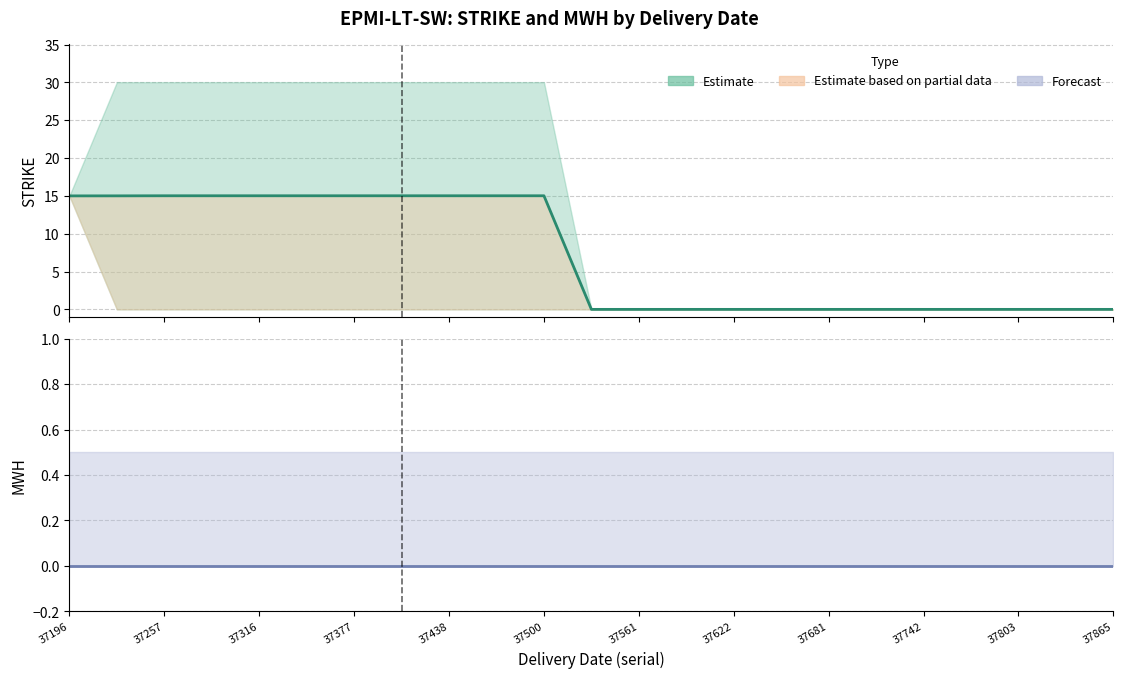

At which label does STRIKE mean reach its minimum?

37865